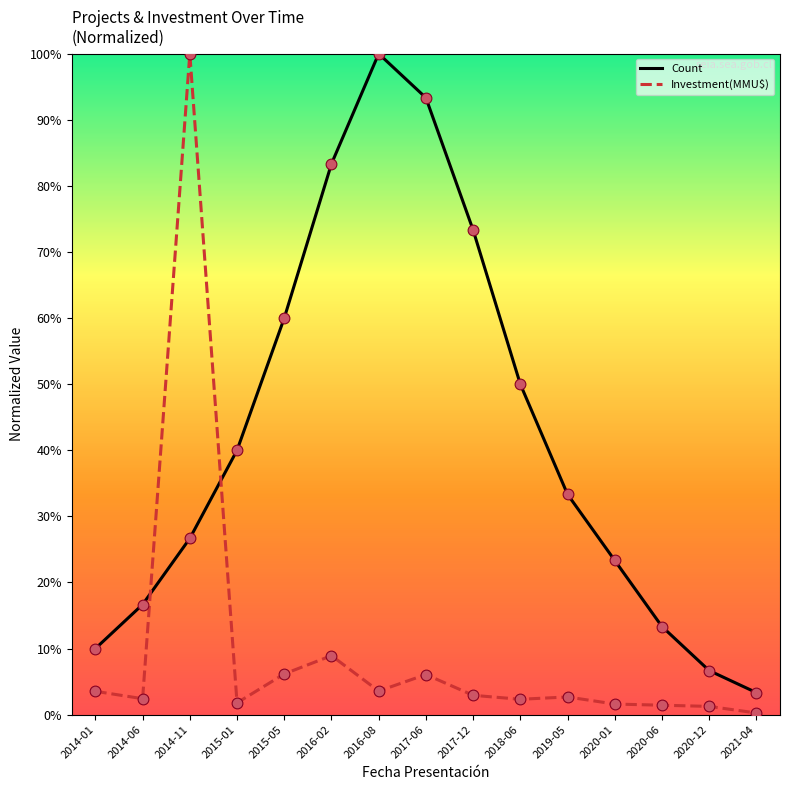

At which category is the sum across all series the highest?

2014-11